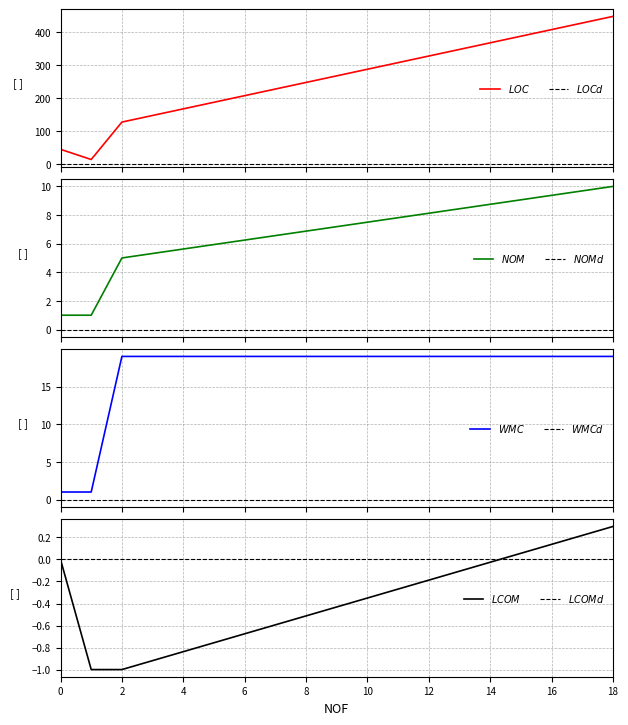

Reading right to left, transcribe all the data shown in this chart.

LOC: 449.0	127.0	13.0	44.0
NOM: 10.0	5.0	1.0	1.0
WMC: 19.0	19.0	1.0	1.0
LCOM: 0.3	-1.0	-1.0	0.0